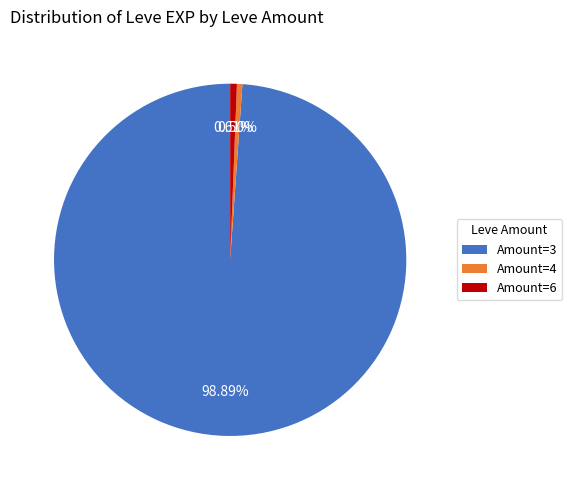

To the nearest percent, what is the difference between the largest and smallest slice percentages?

98%